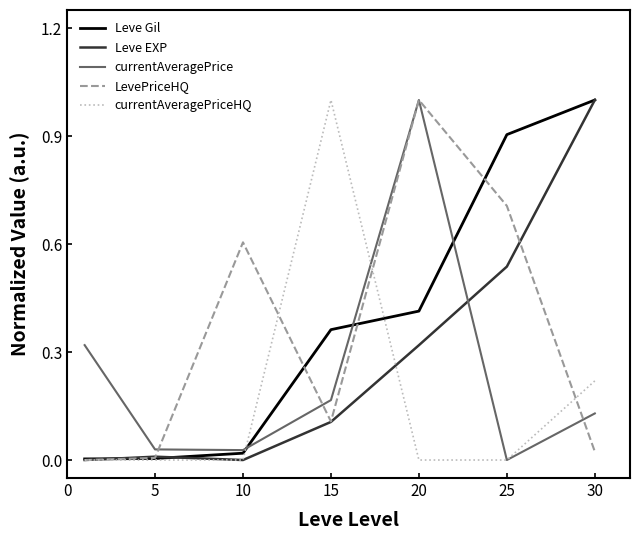

What is the maximum value shown in the chart?

1.0